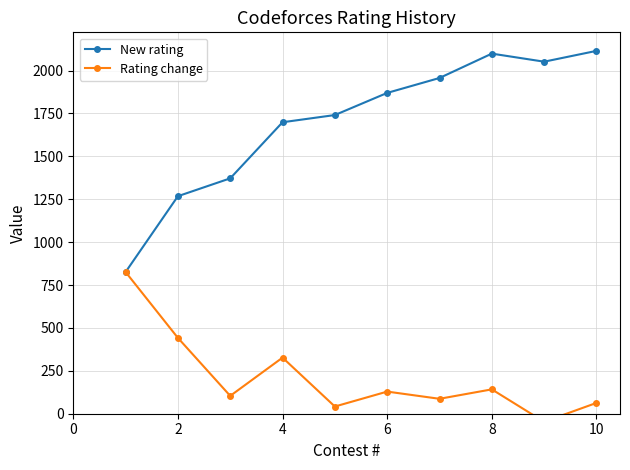

What is the difference between the New rating values at 8 and 2?

831